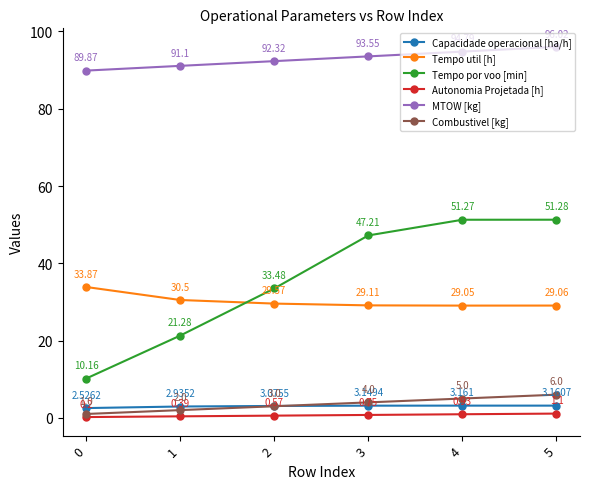

Is this an area chart (filled region under the line)?

No